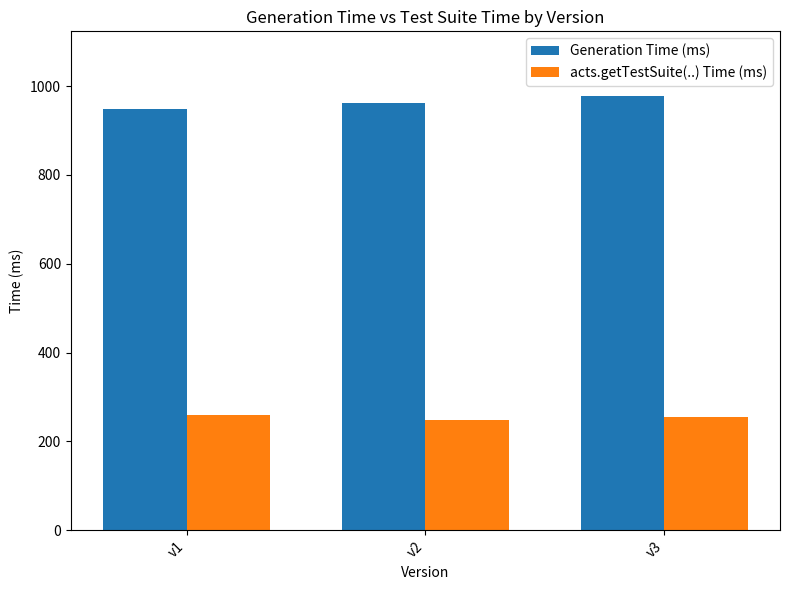

What is the spread (max minus min) of values at v1?

690